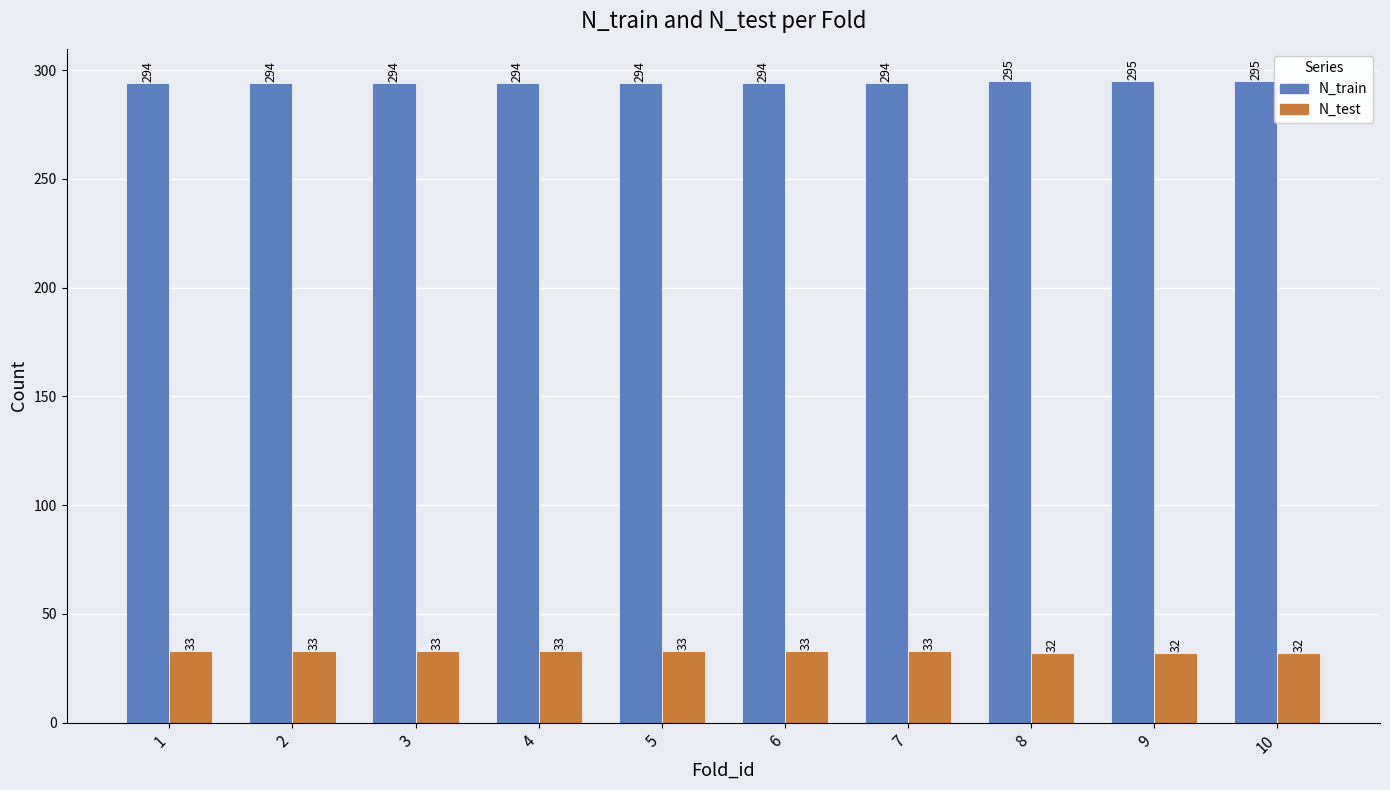

List the series in order of their peak value, highest first.

N_train, N_test